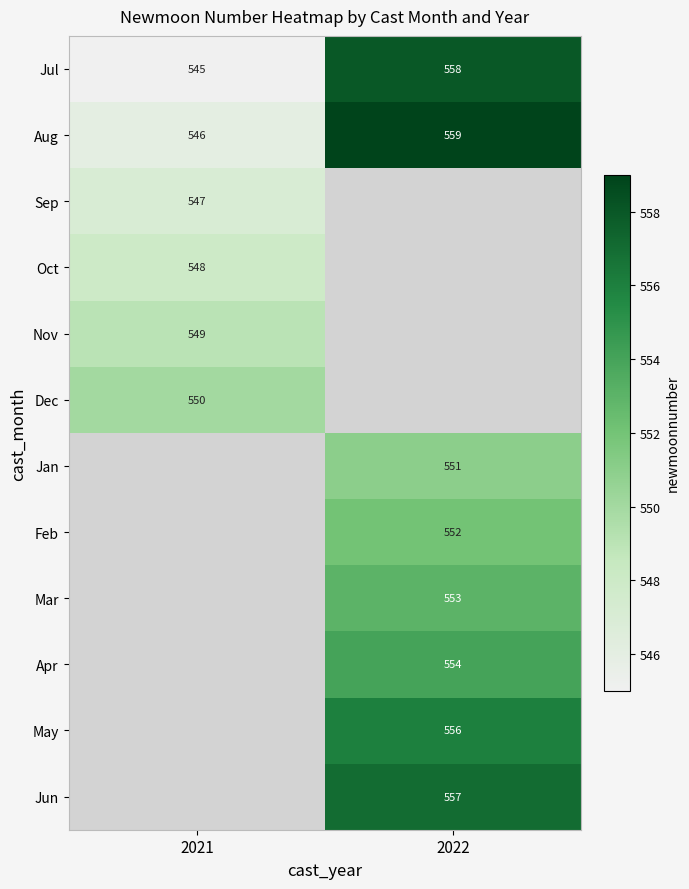

How many data points in Aug are less than 559?

1